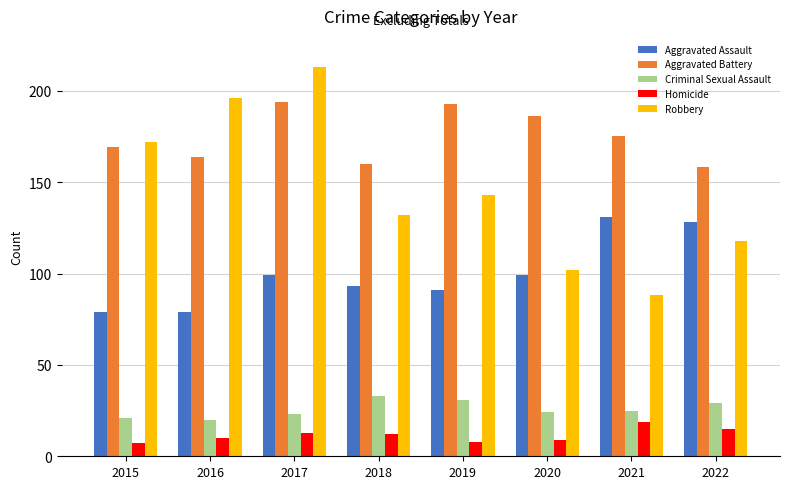

Where does the Aggravated Battery series first go above 175?

2017